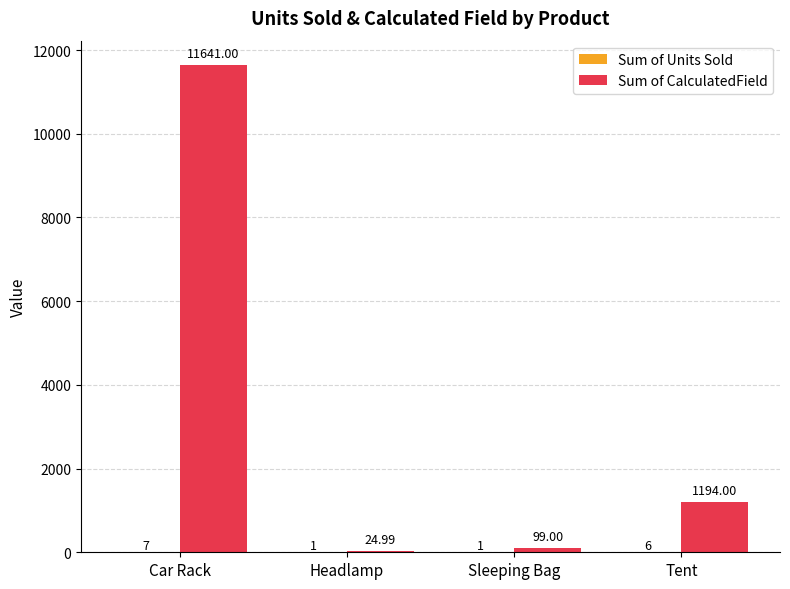

Does the chart contain stacked bars?

No